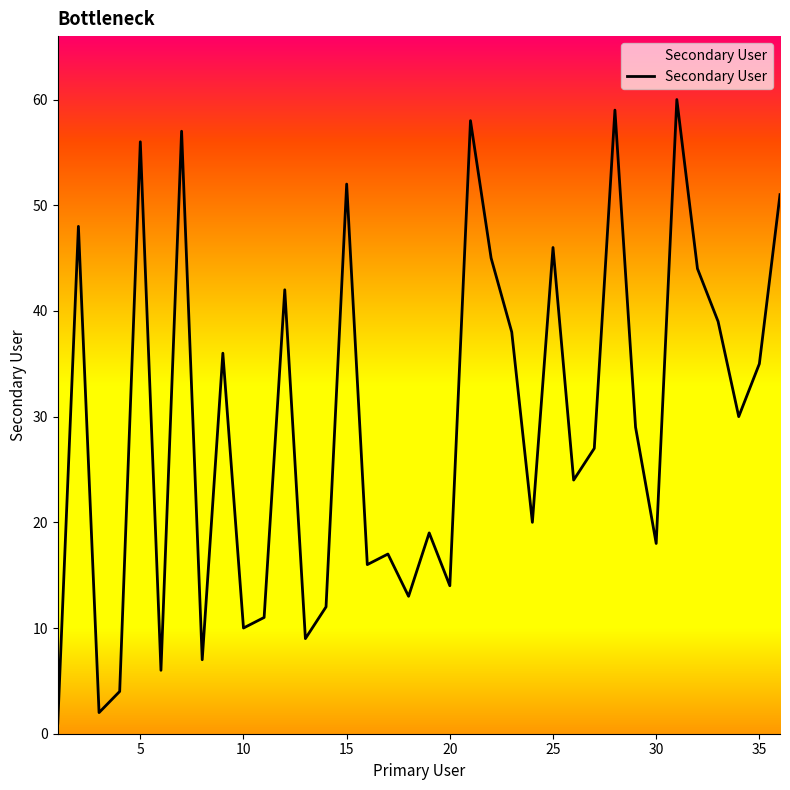

What is the maximum value shown in the chart?

60